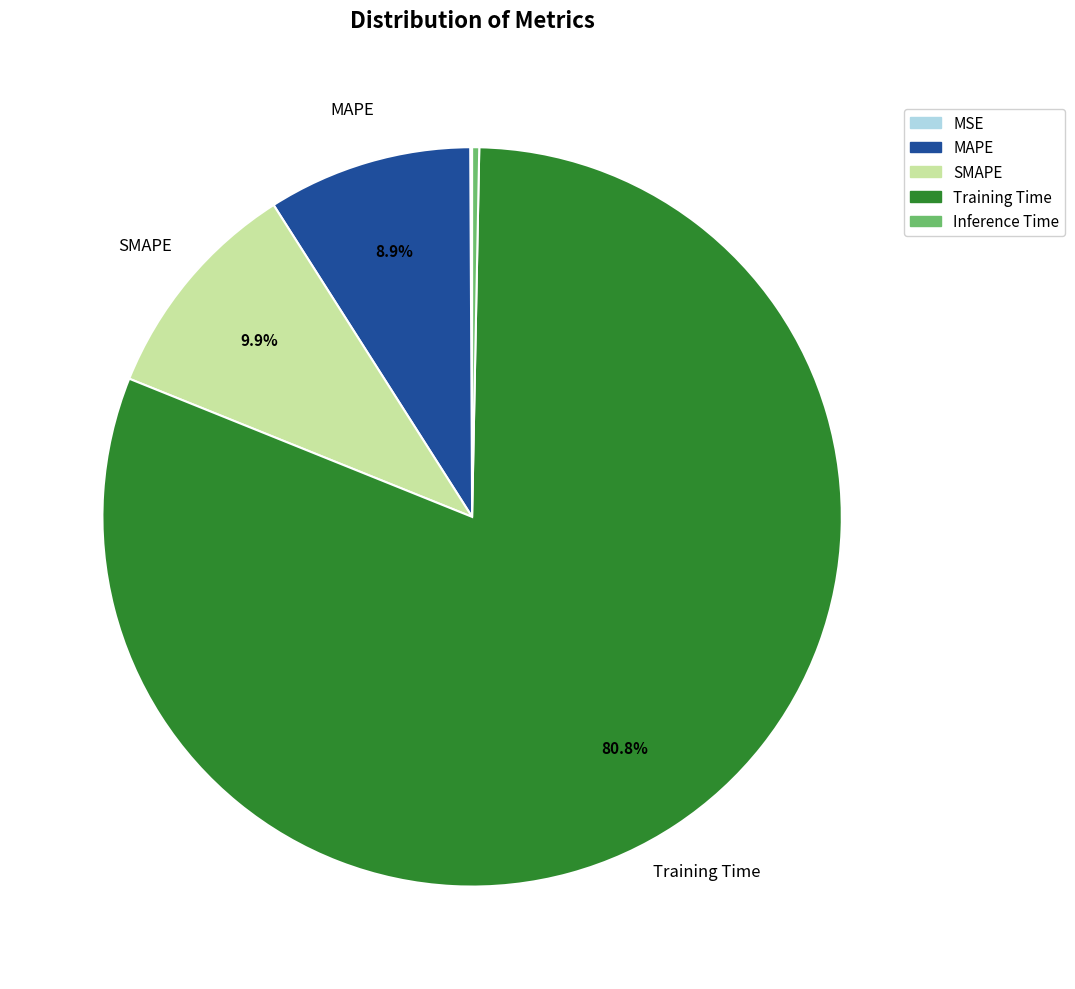

Which has a higher value, Inference Time or SMAPE?

SMAPE